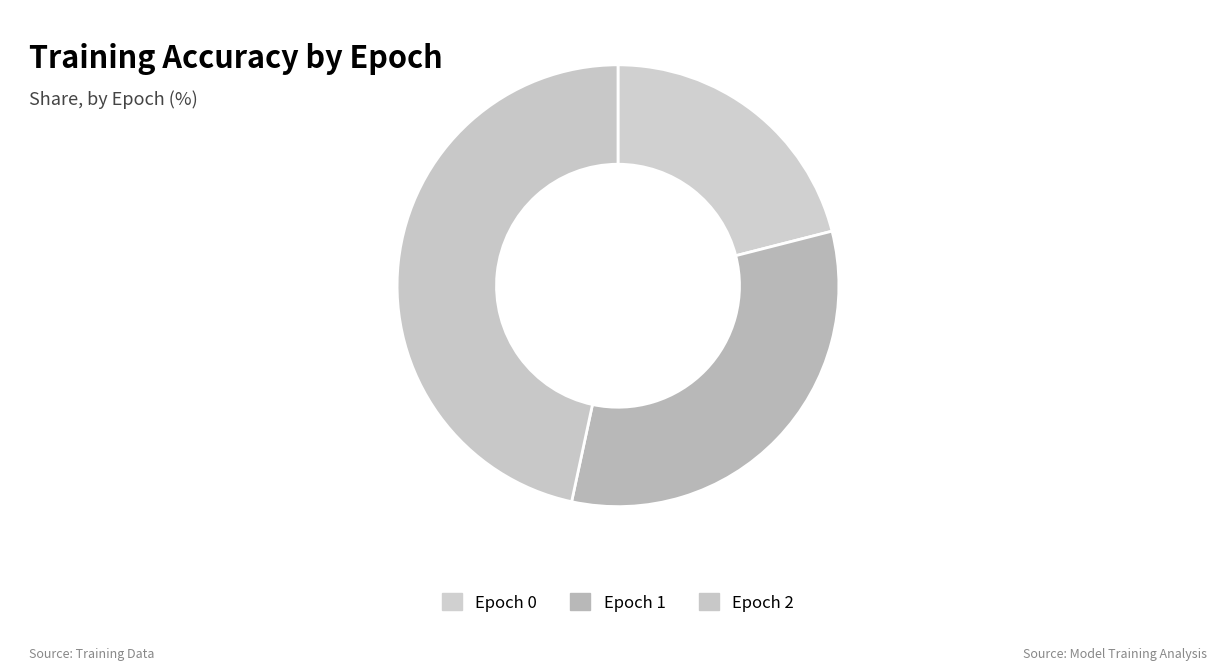

How many segments does this pie chart have?

3